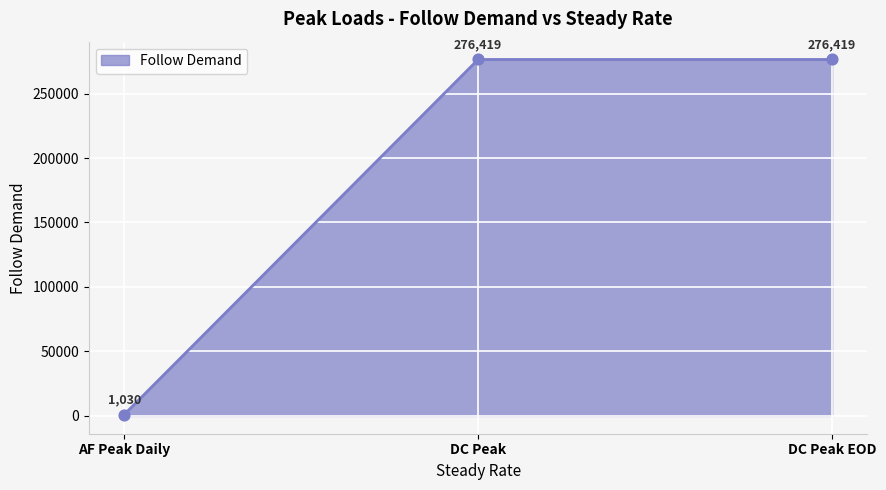

Approximately how many times larger is the value at DC Peak compared to AF Peak Daily?

268.5